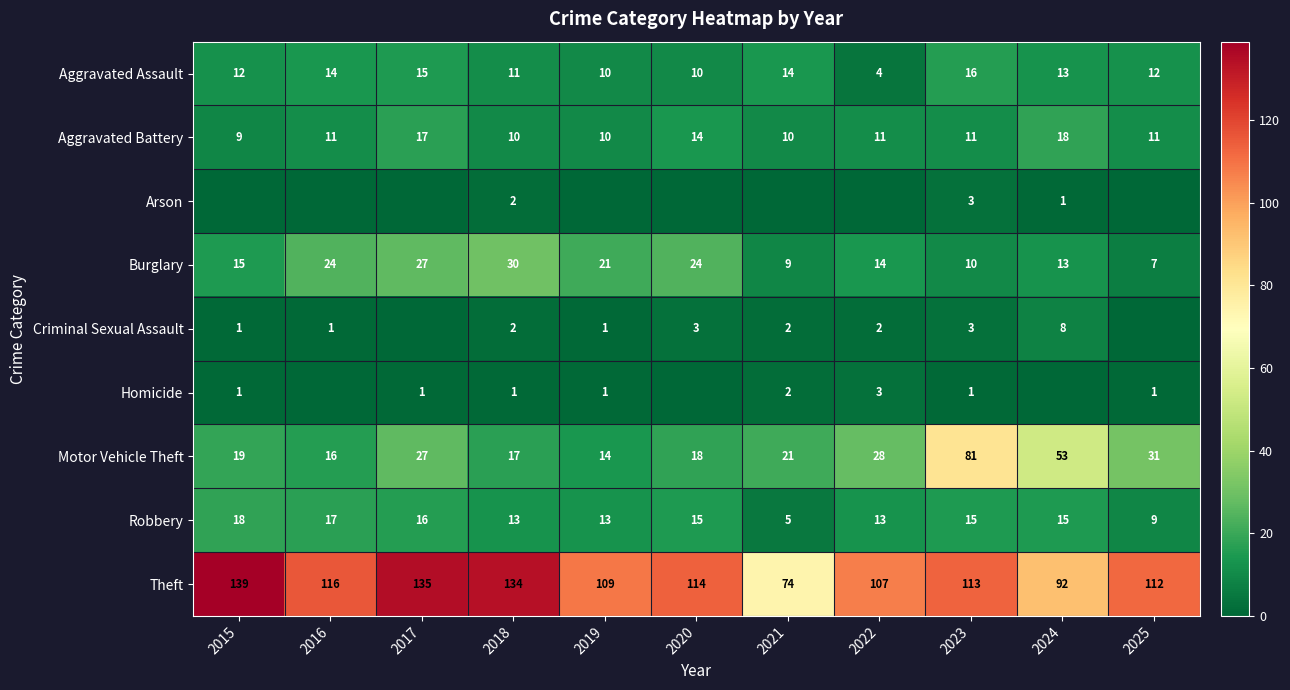

List the labels in order of Motor Vehicle Theft value, smallest first.

2019, 2016, 2018, 2020, 2015, 2021, 2017, 2022, 2025, 2024, 2023